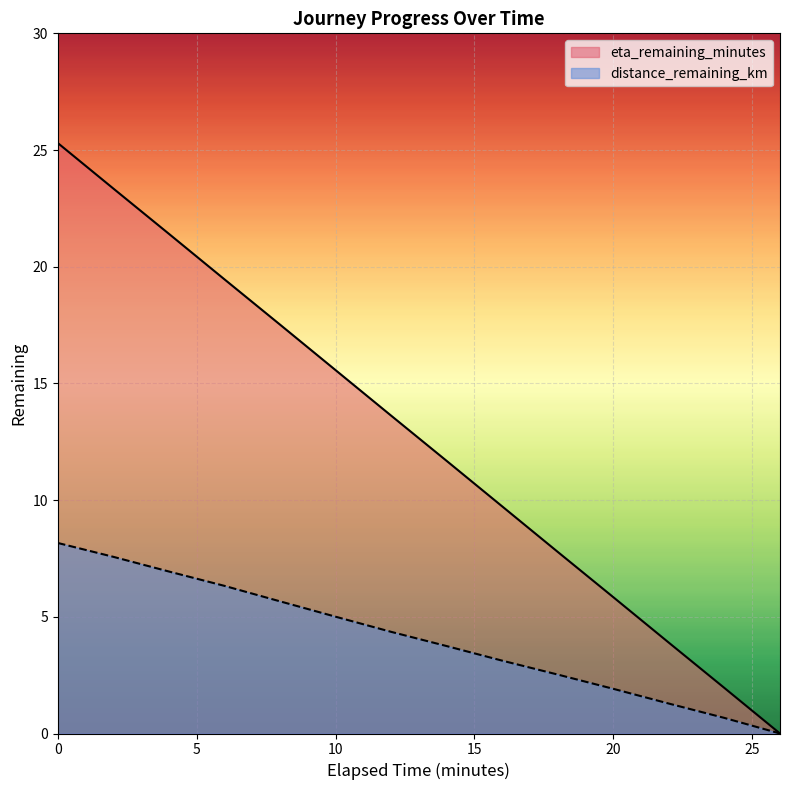

True or false: eta_remaining_minutes has more than 1 points higher than both neighbors.

False